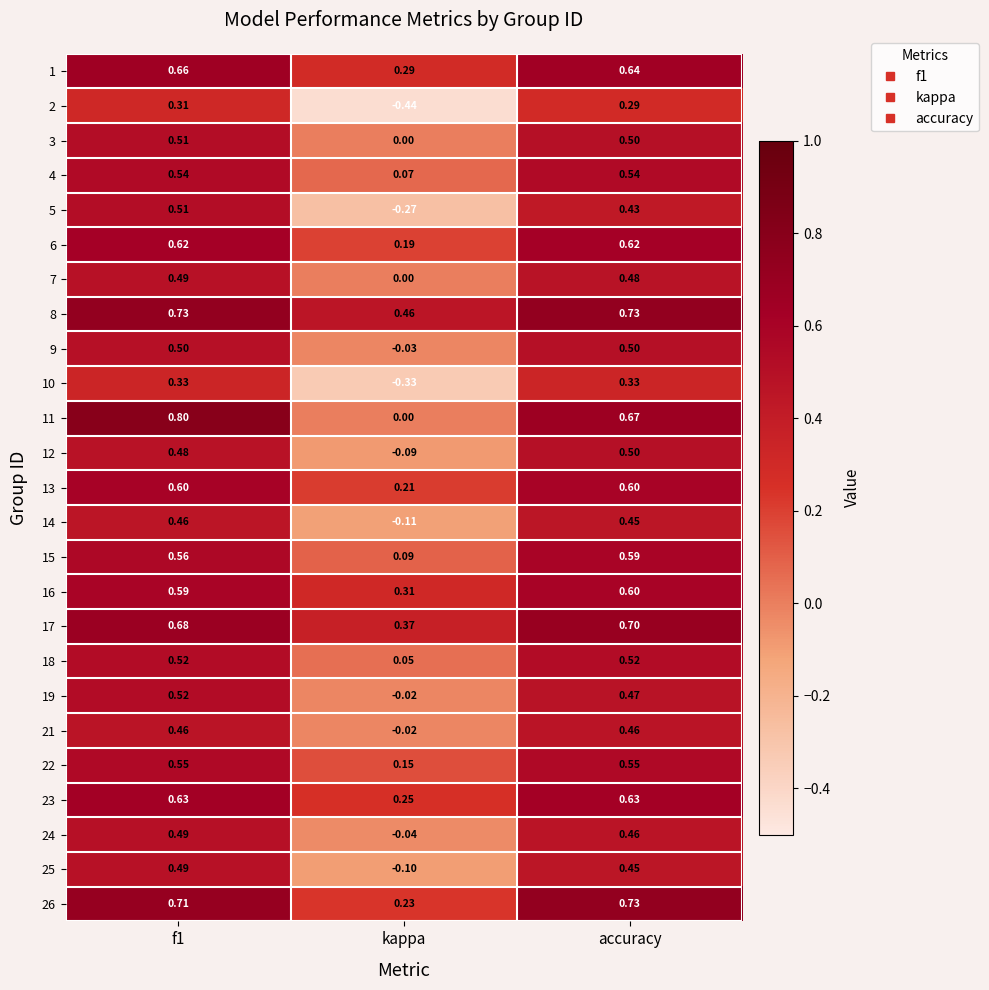

Count the number of data series in this chart.

25